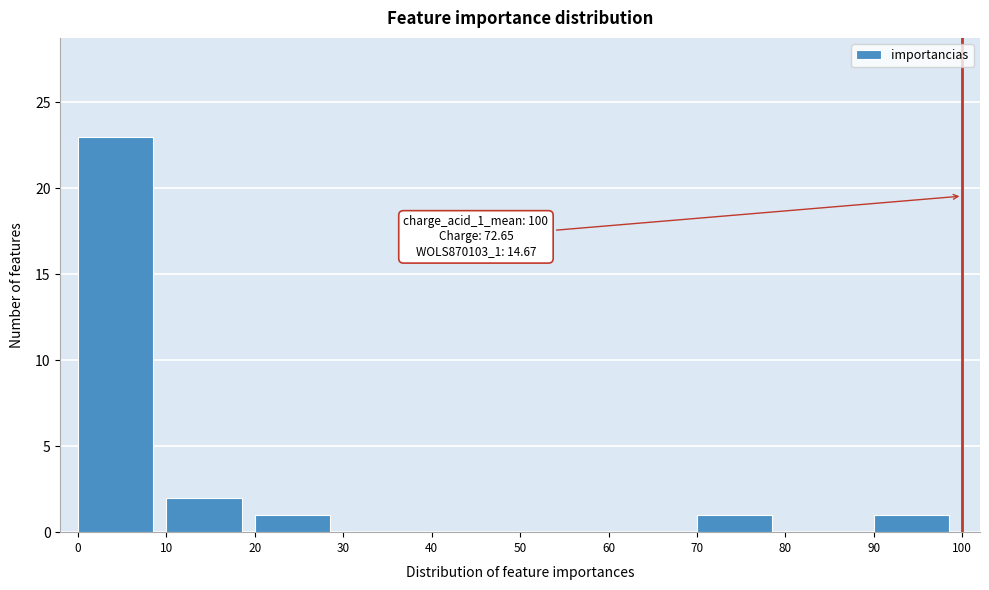

Over which range of the x-axis is the bar tallest?

0 to 10